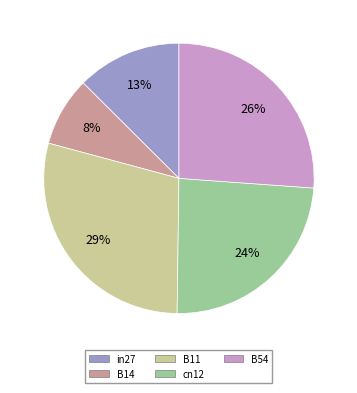

Combined, do B54 and B11 account for over 50%?

Yes